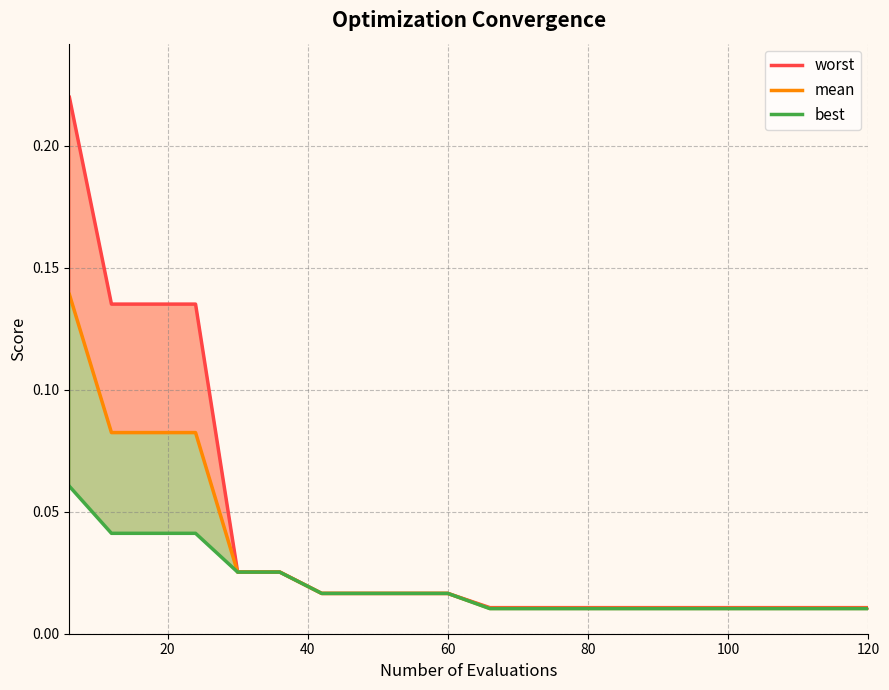

True or false: mean and worst cross at least once.

False